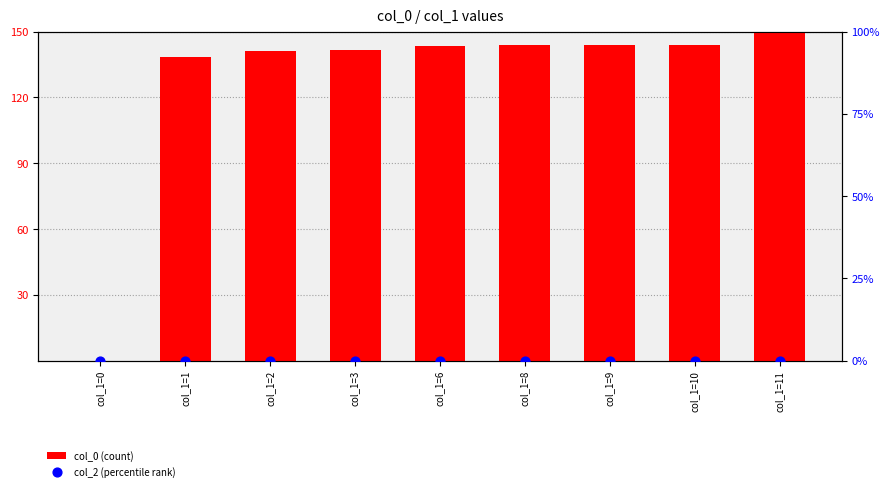

Which series has the largest total across all categories?

col_0 (count)